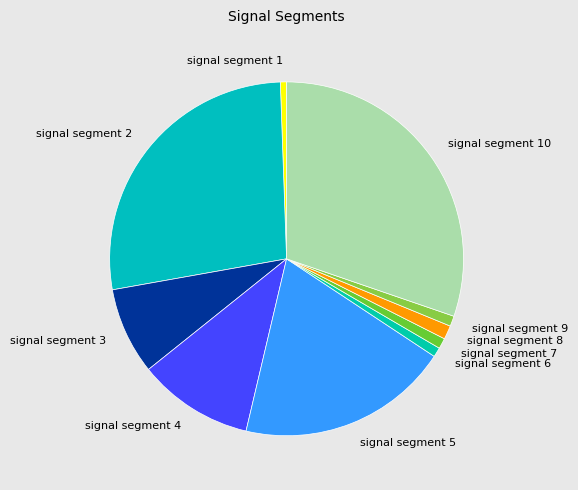

Between signal segment 2 and signal segment 4, which is larger?

signal segment 2